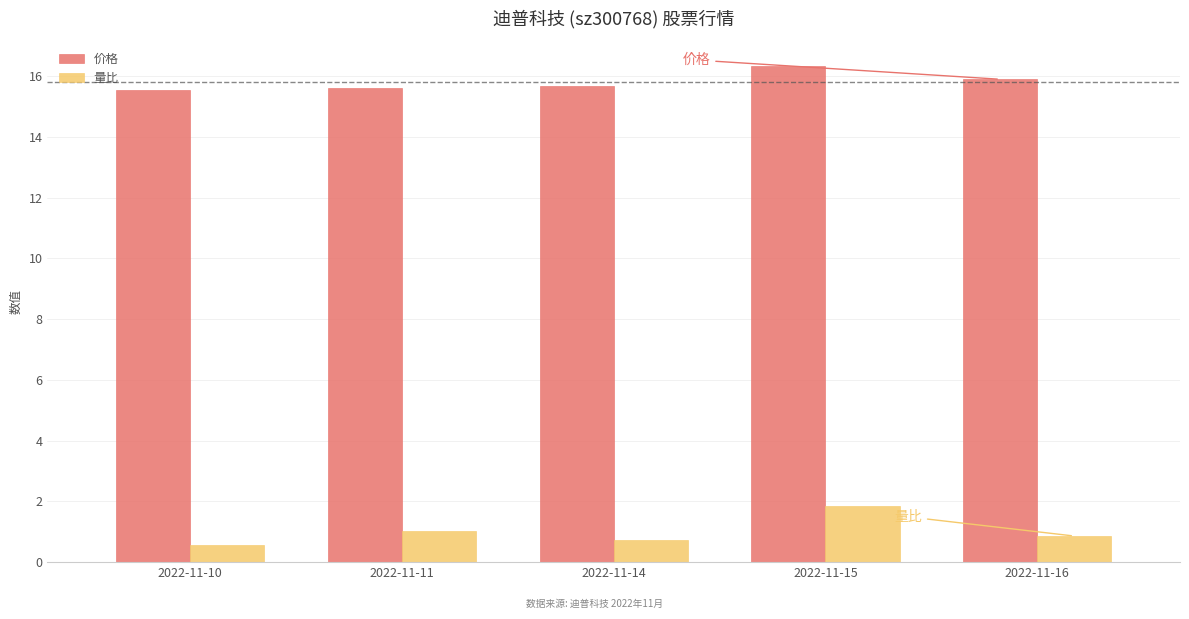

The 价格 series shows 16.3 at 2022-11-15. True or false?

True